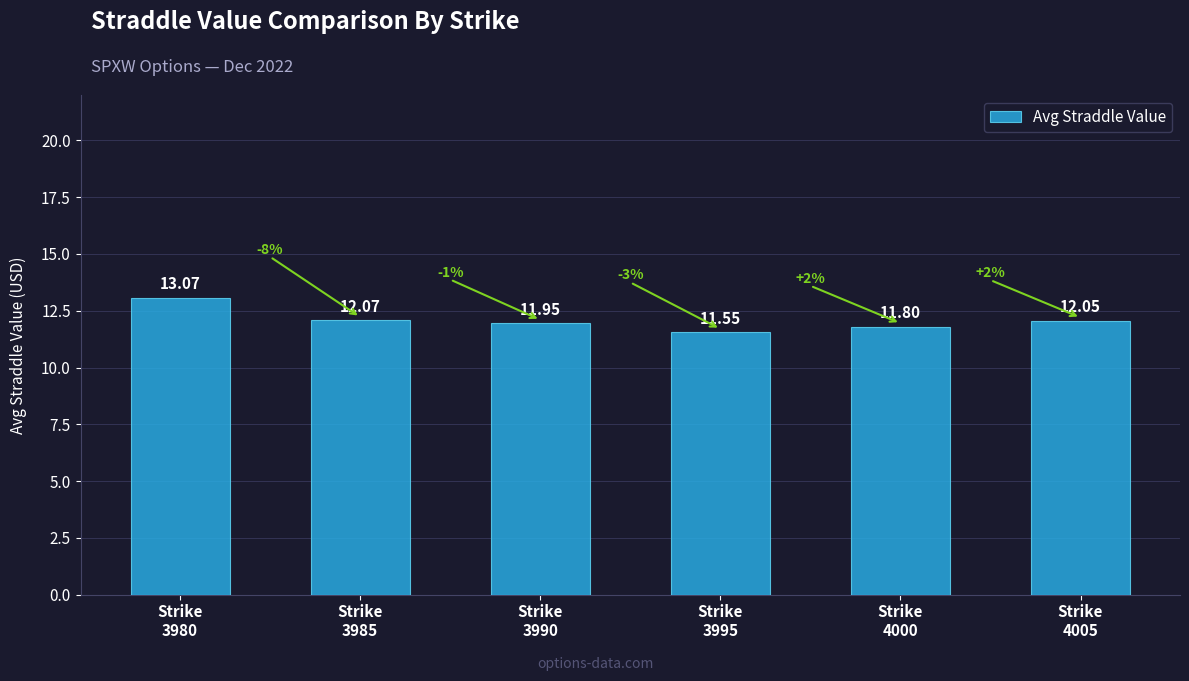

What is the sum of all values?

72.5